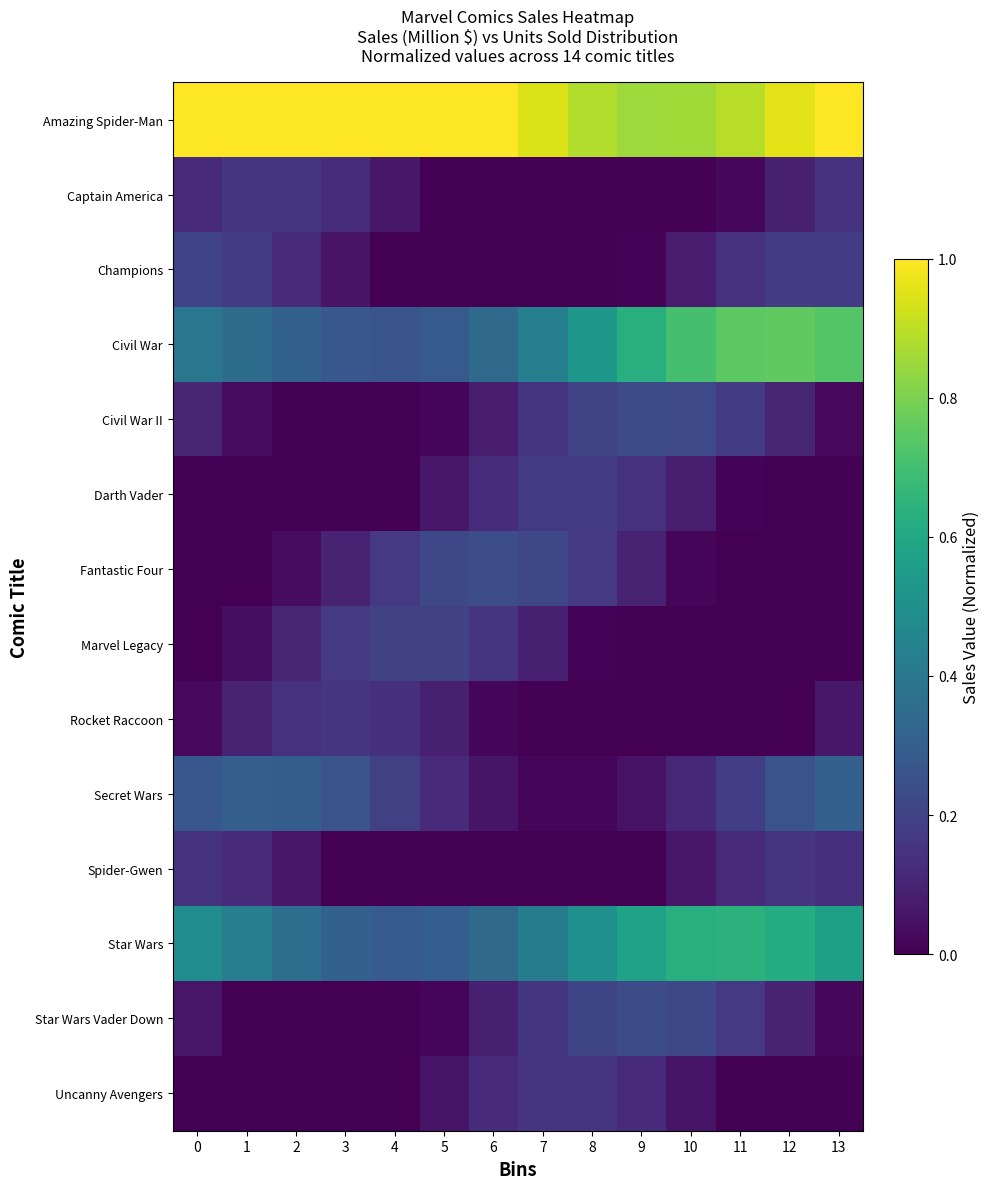

What is the total value across all series at 2?

2.6